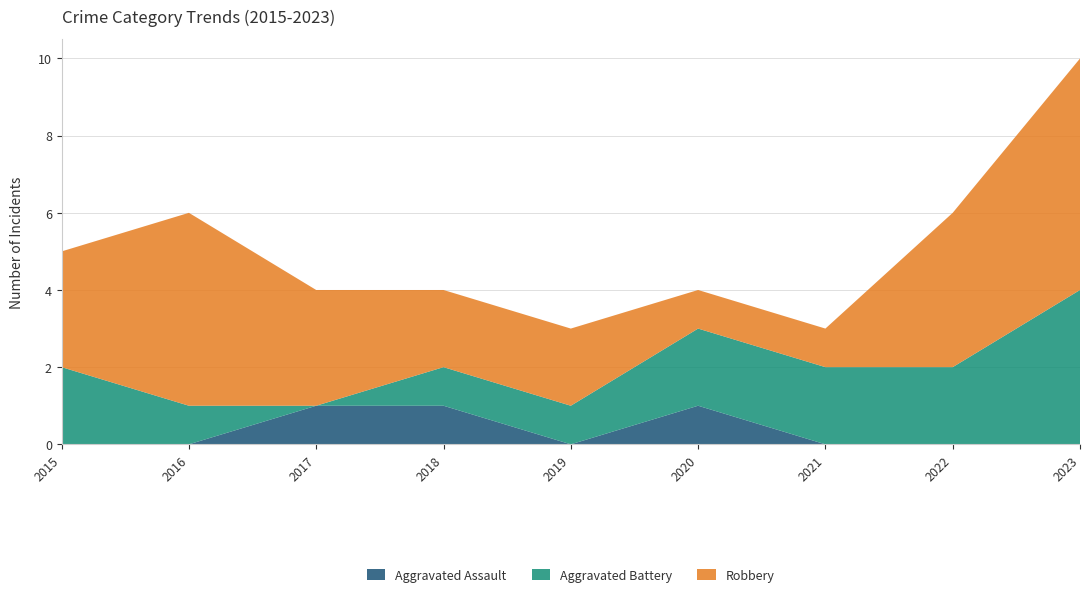

Reading left to right, extract all data points from this chart.

Aggravated Assault: 0	0	1	1	0	1	0	0	0
Aggravated Battery: 2	1	0	1	1	2	2	2	4
Robbery: 3	5	3	2	2	1	1	4	6